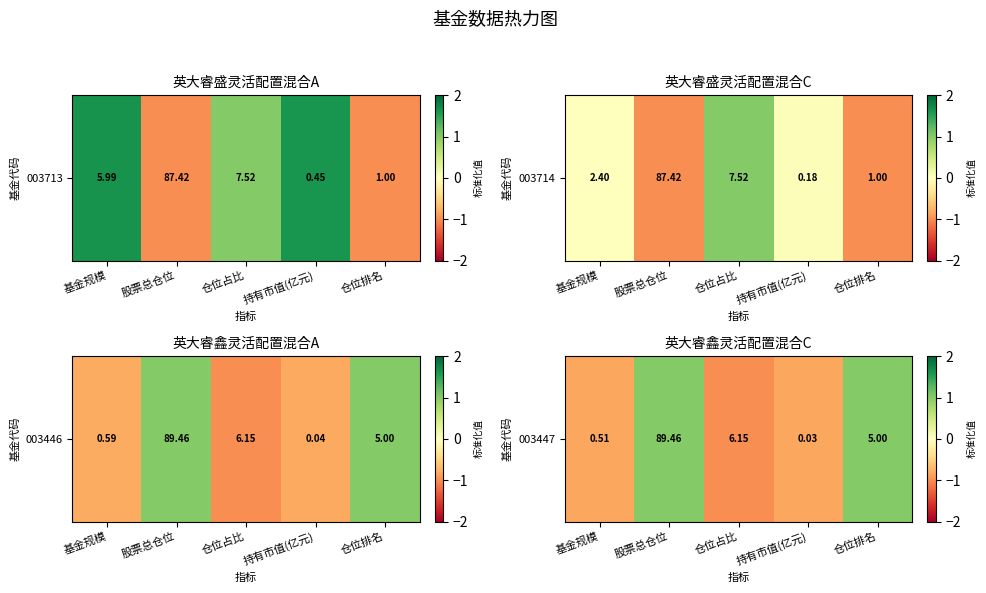

At which category does the chart reach its minimum across all series?

仓位占比